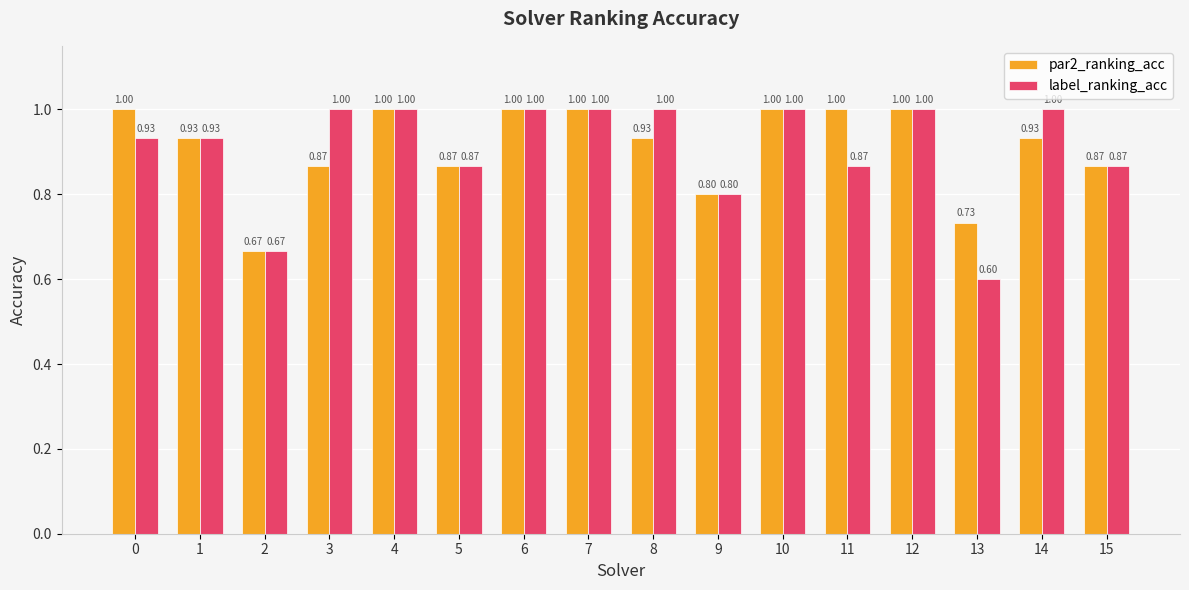

Are the bars grouped side by side (vs. stacked)?

Yes